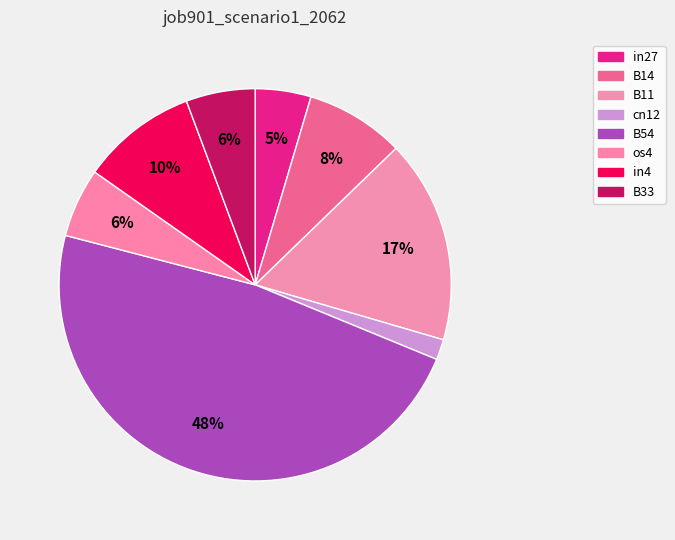

How many slices are in this pie chart?

8